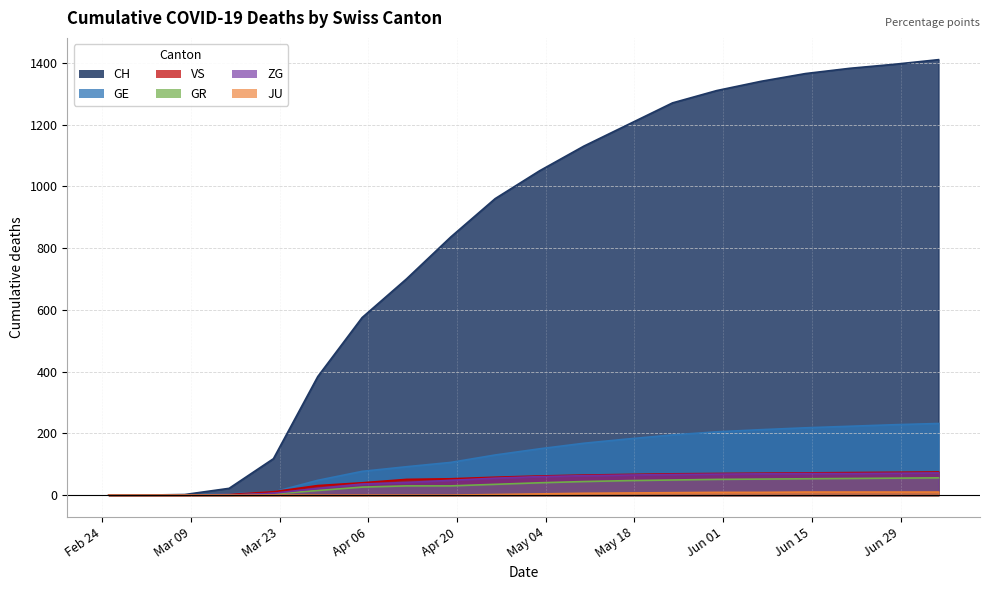

Where does the GR series first go above 40?

2020-05-10